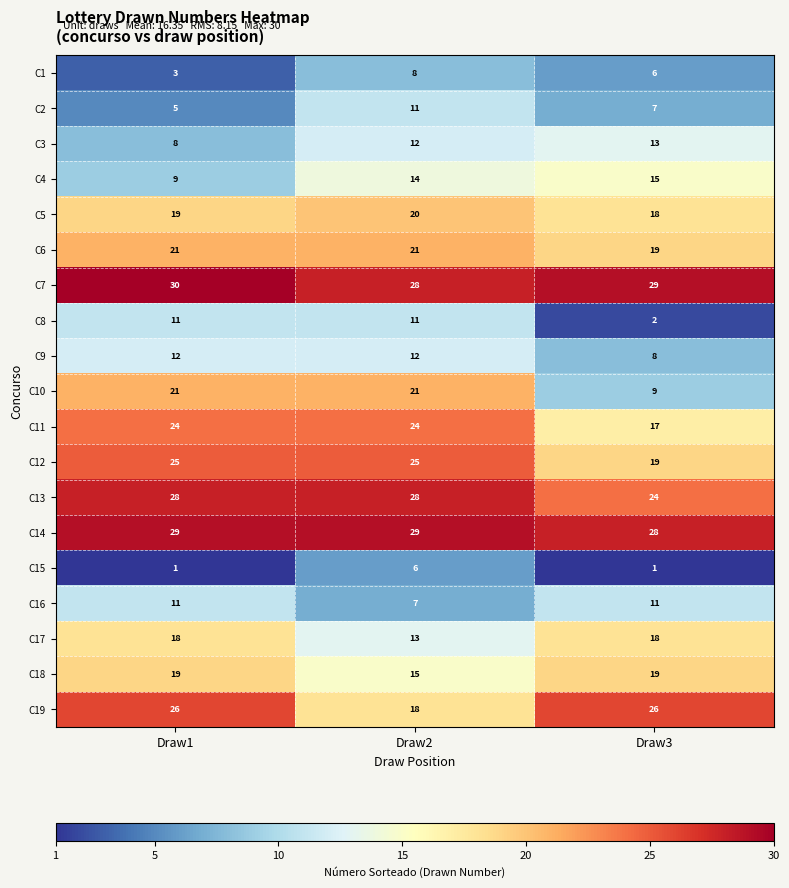

Which series changed the most between Draw1 and Draw3?

C10